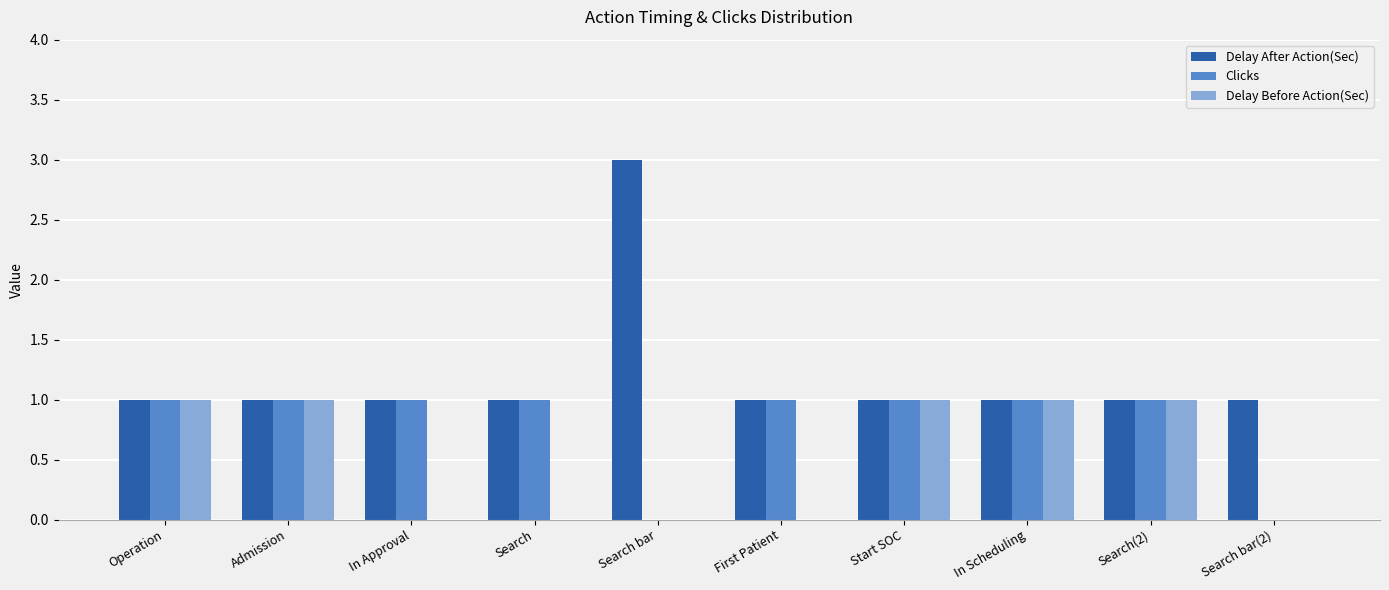

Which series has the largest total across all categories?

Delay After Action(Sec)